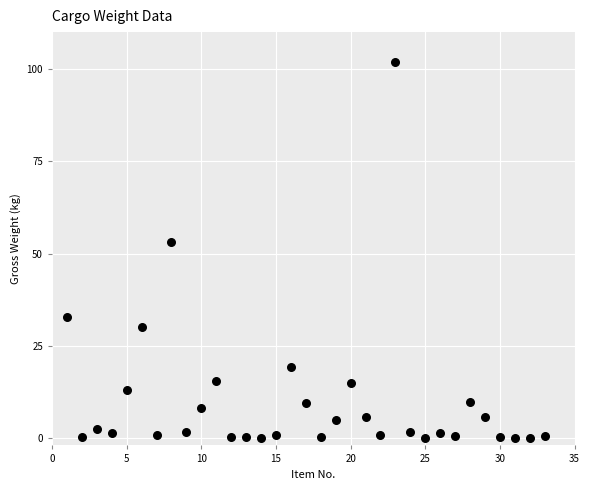

What Y value in the scatter plot is closest to 51?

53.1